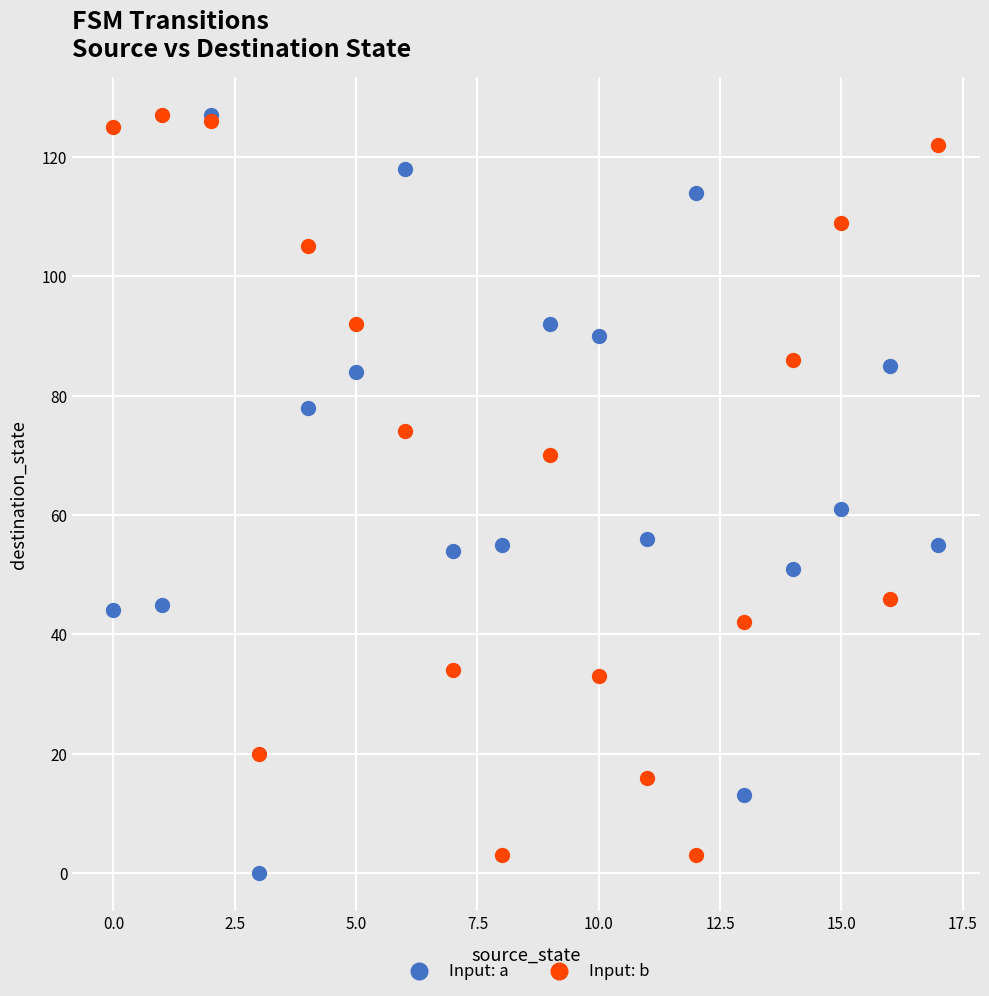

What are all the series names shown in the legend?

Input: a, Input: b